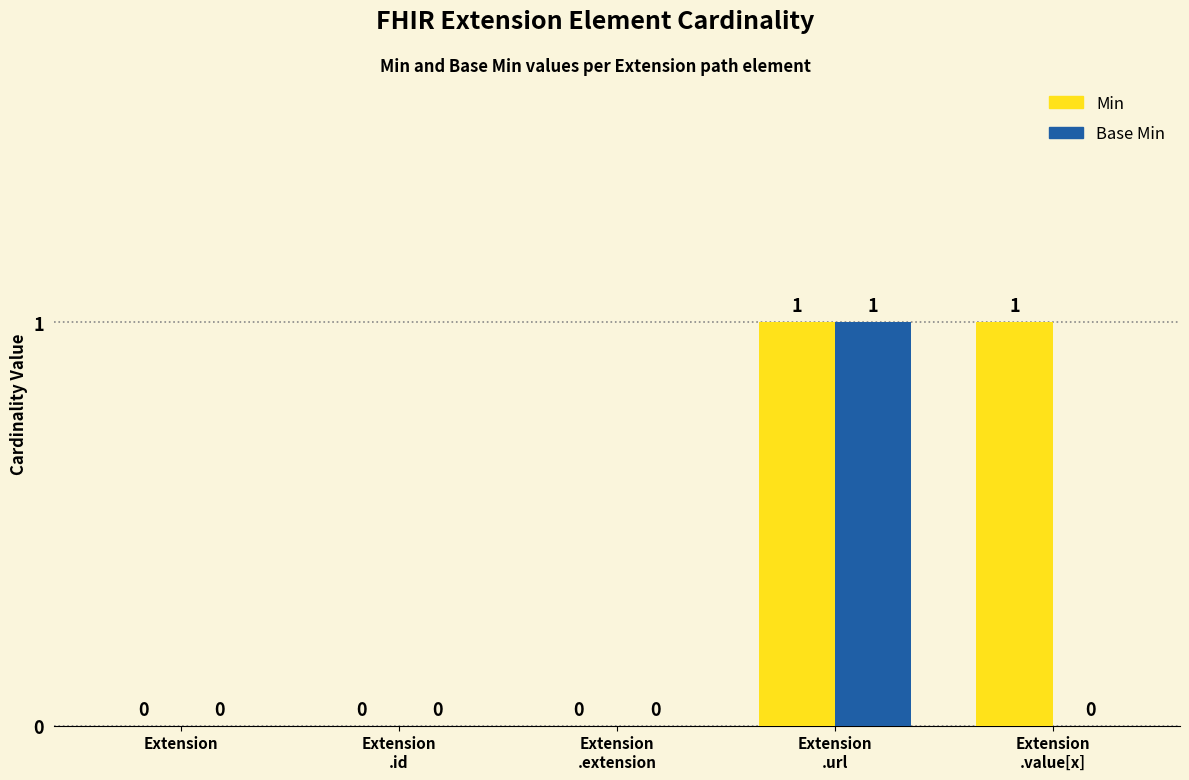

Reading left to right, extract all data points from this chart.

Min: 0	0	0	1	1
Base Min: 0	0	0	1	0